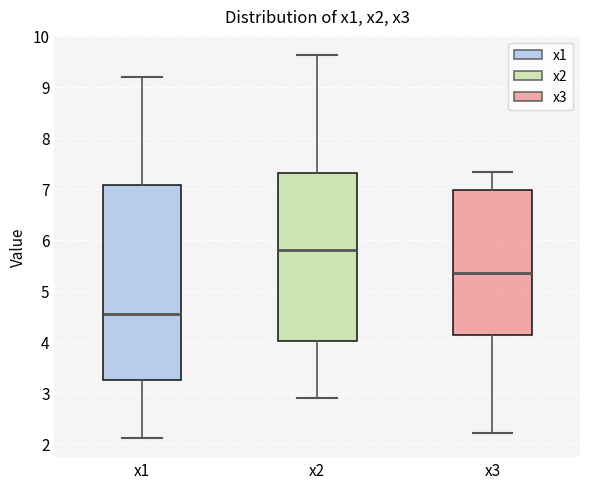

Reading left to right, read every box against the y-axis: the position of its median line, the range the box covers, and the ends of its whiskers. The values are not printed on the chart, so give them approximately, as read against the axis.

x1: median 4.5, box 3.3 to 7.1, whiskers 2.1 to 9.2
x2: median 5.8, box 4.0 to 7.3, whiskers 2.9 to 9.6
x3: median 5.3, box 4.1 to 7.0, whiskers 2.2 to 7.3